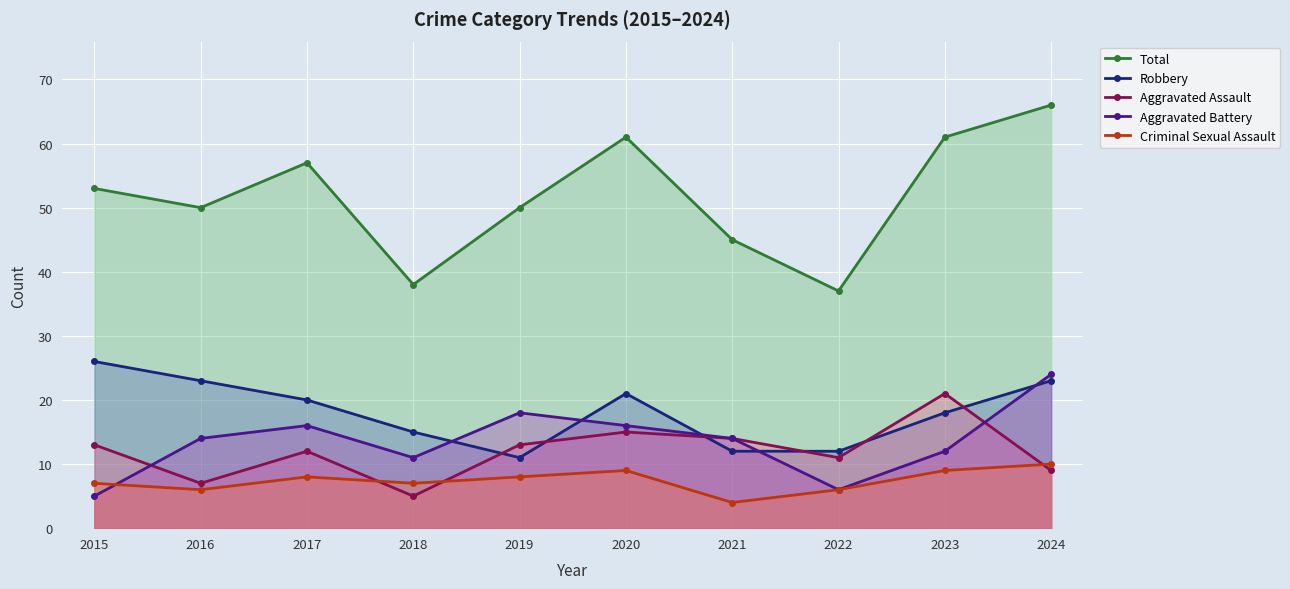

What is the minimum value shown in the chart?

4